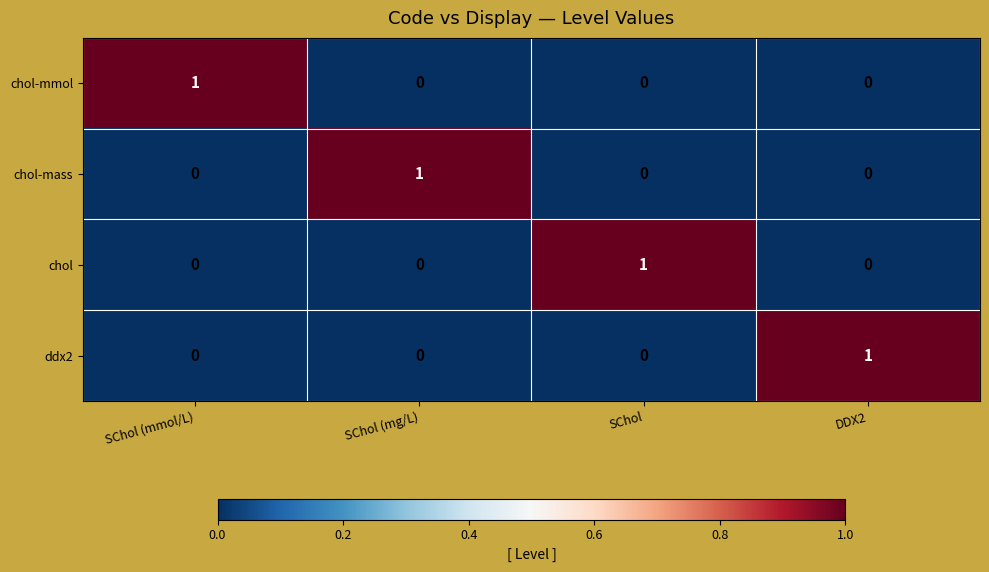

The value of chol at SChol (mg/L) is 0. True or false?

True